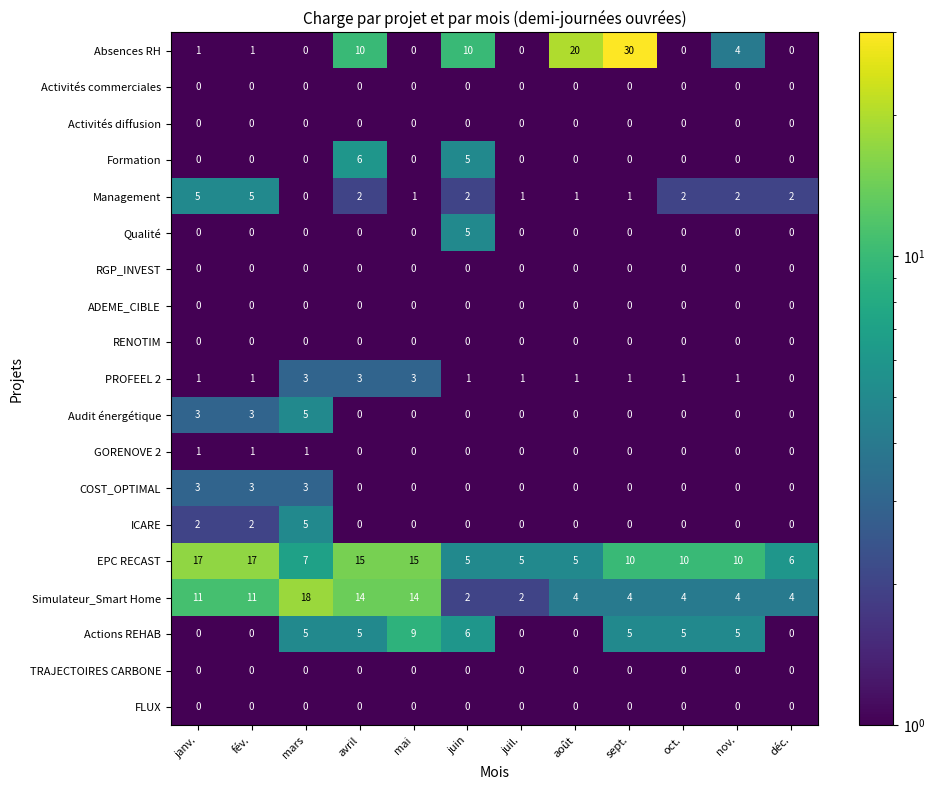

Between avril and juil., which series saw the biggest shift?

Simulateur_Smart Home